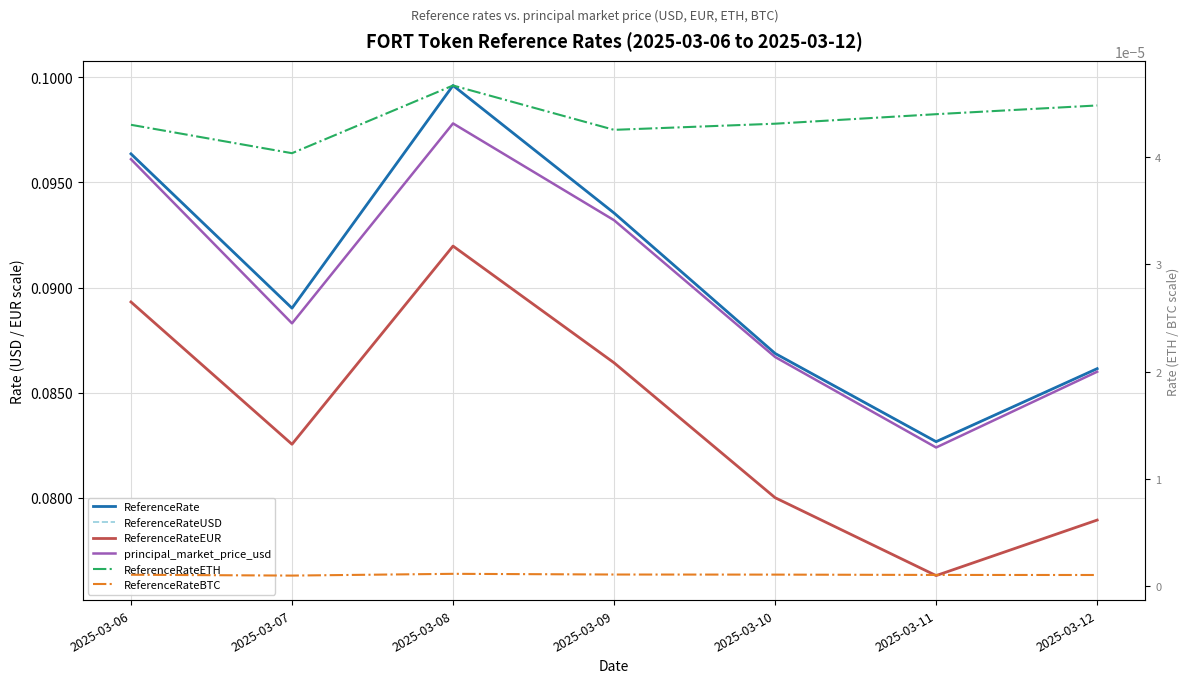

True or false: ReferenceRate and ReferenceRateETH cross at least once.

False